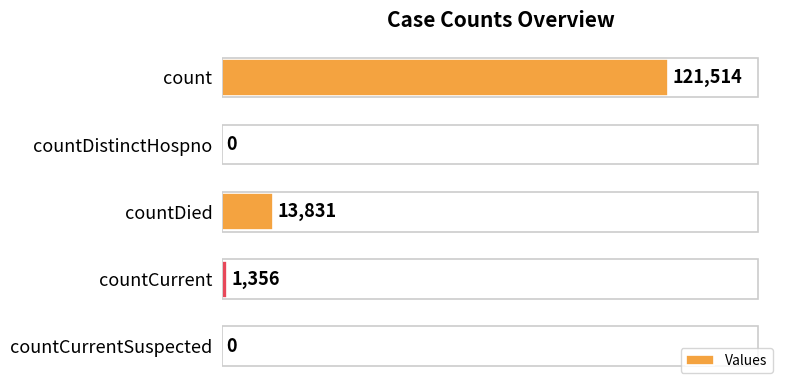

What is the sum of the values at countDistinctHospno and count?

121514